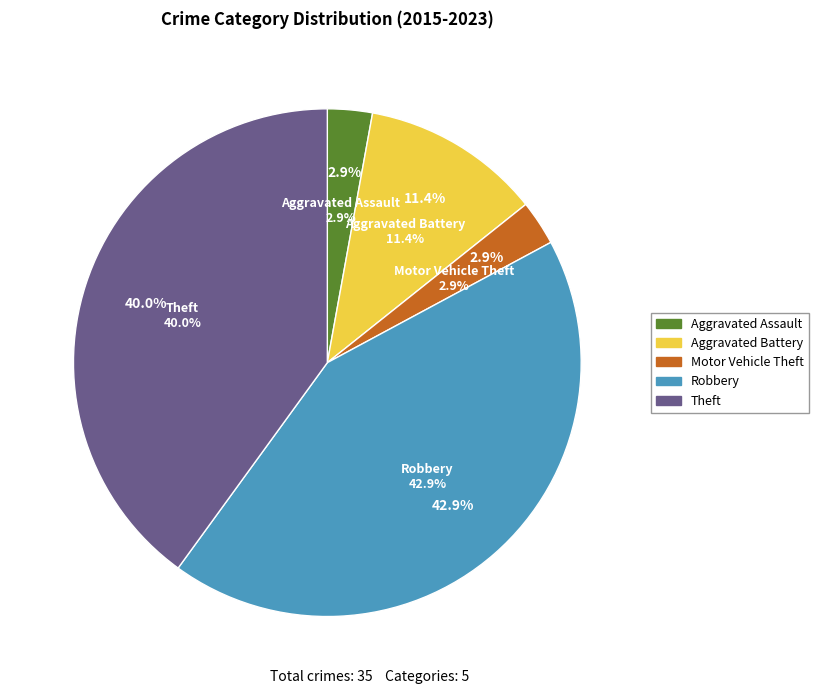

What is the total percentage of Motor Vehicle Theft and Aggravated Battery?

14.3%